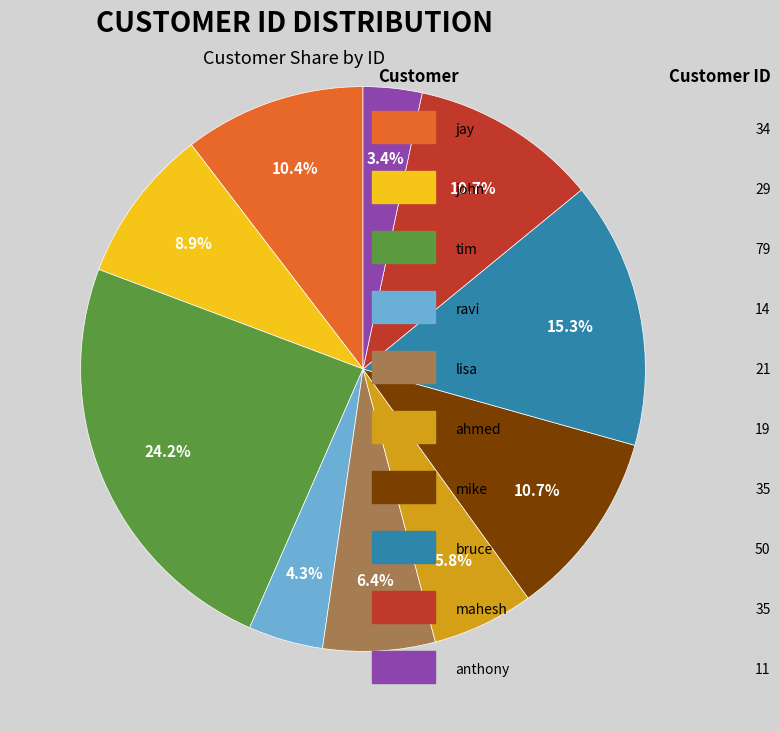

How many segments does this pie chart have?

10